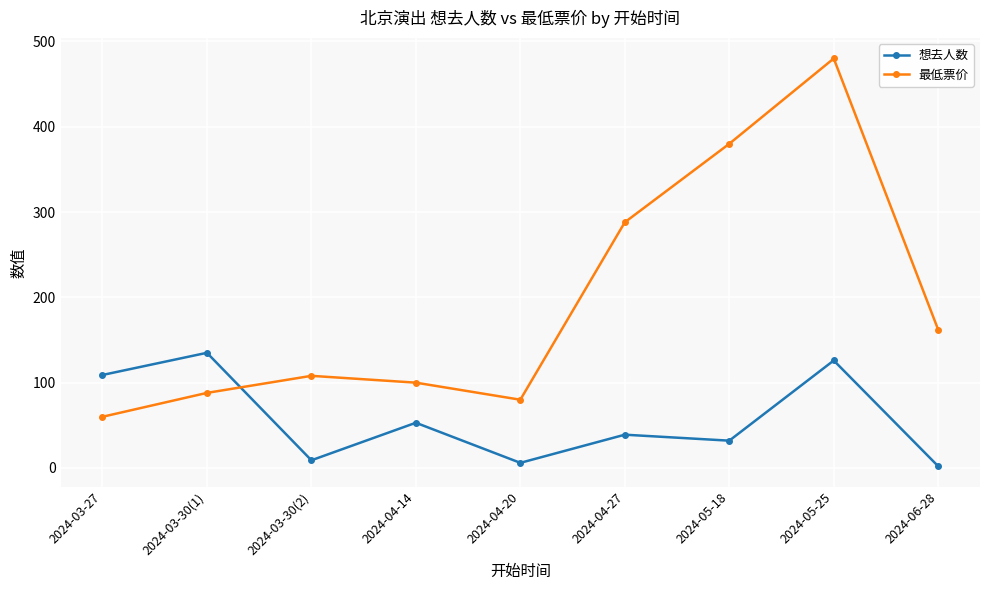

What position from the right is 2024-04-14?

6